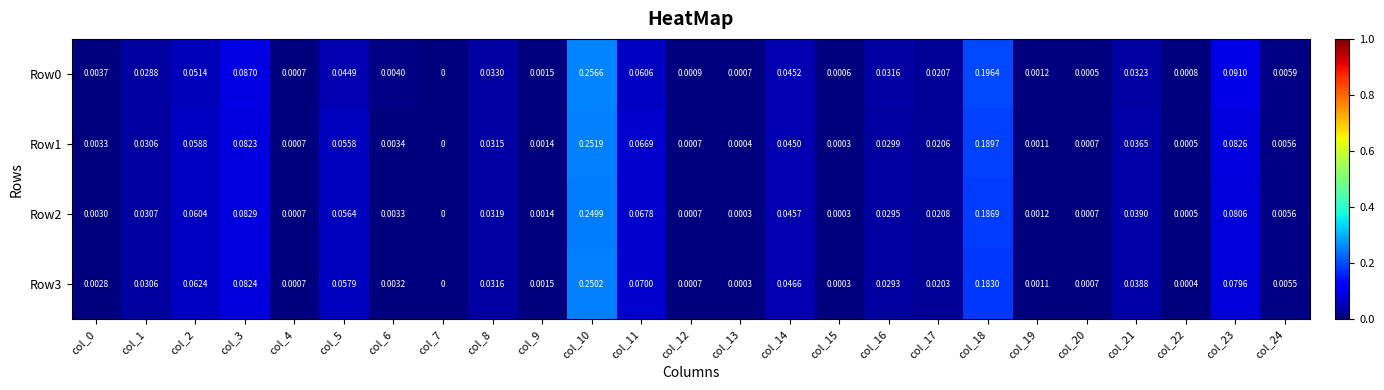

Is the value of Row2 at col_8 greater than the value of Row1 at col_10?

No